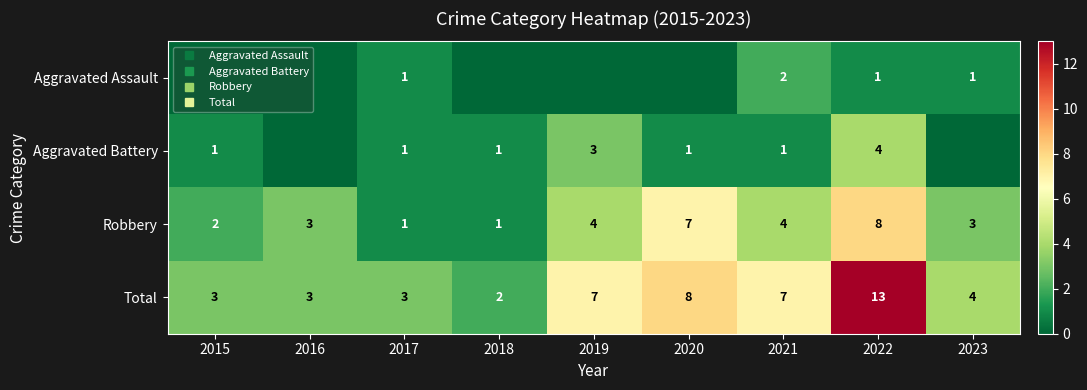

What is the sum of all Aggravated Battery values?

12